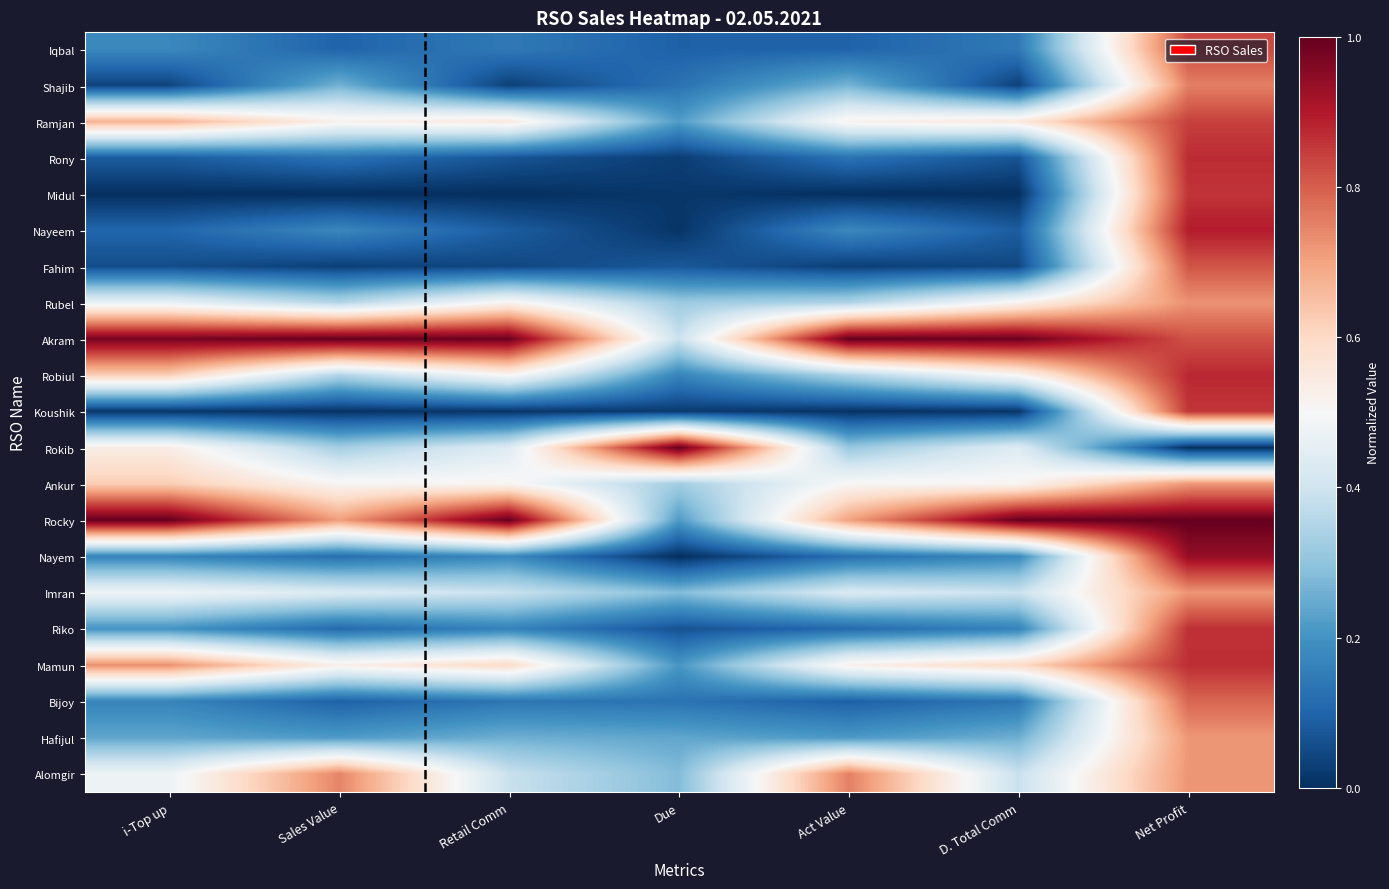

Reading right to left, what are all the values shown in this chart?

Iqbal: Net Profit=0.8	D. Total Comm=0.1	Act Value=0.1	Due=0.1	Retail Comm=0.1	Sales Value=0.1	i-Top up=0.2
Shajib: Net Profit=0.8	D. Total Comm=0.0	Act Value=0.3	Due=0.1	Retail Comm=0.0	Sales Value=0.3	i-Top up=0.0
Ramjan: Net Profit=0.8	D. Total Comm=0.6	Act Value=0.5	Due=0.2	Retail Comm=0.6	Sales Value=0.5	i-Top up=0.7
Rony: Net Profit=0.9	D. Total Comm=0.1	Act Value=0.1	Due=0.0	Retail Comm=0.1	Sales Value=0.1	i-Top up=0.1
Midul: Net Profit=0.9	D. Total Comm=0.0	Act Value=0.0	Due=0.0	Retail Comm=0.0	Sales Value=0.0	i-Top up=0.0
Nayeem: Net Profit=0.9	D. Total Comm=0.1	Act Value=0.2	Due=0.0	Retail Comm=0.1	Sales Value=0.2	i-Top up=0.1
Fahim: Net Profit=0.8	D. Total Comm=0.0	Act Value=0.0	Due=0.1	Retail Comm=0.0	Sales Value=0.0	i-Top up=0.1
Rubel: Net Profit=0.7	D. Total Comm=0.5	Act Value=0.3	Due=0.3	Retail Comm=0.5	Sales Value=0.4	i-Top up=0.5
Akram: Net Profit=0.8	D. Total Comm=1.0	Act Value=1.0	Due=0.4	Retail Comm=1.0	Sales Value=1.0	i-Top up=1.0
Robiul: Net Profit=0.9	D. Total Comm=0.5	Act Value=0.3	Due=0.2	Retail Comm=0.5	Sales Value=0.3	i-Top up=0.6
Koushik: Net Profit=0.9	D. Total Comm=0.0	Act Value=0.0	Due=0.0	Retail Comm=0.0	Sales Value=0.0	i-Top up=0.0
Rokib: Net Profit=0.0	D. Total Comm=0.4	Act Value=0.3	Due=1.0	Retail Comm=0.4	Sales Value=0.3	i-Top up=0.5
Ankur: Net Profit=0.7	D. Total Comm=0.5	Act Value=0.5	Due=0.3	Retail Comm=0.5	Sales Value=0.5	i-Top up=0.6
Rocky: Net Profit=1.0	D. Total Comm=1.0	Act Value=0.7	Due=0.2	Retail Comm=1.0	Sales Value=0.7	i-Top up=1.0
Nayem: Net Profit=0.9	D. Total Comm=0.2	Act Value=0.1	Due=0.0	Retail Comm=0.2	Sales Value=0.1	i-Top up=0.2
Imran: Net Profit=0.7	D. Total Comm=0.4	Act Value=0.4	Due=0.3	Retail Comm=0.4	Sales Value=0.4	i-Top up=0.5
Riko: Net Profit=0.9	D. Total Comm=0.2	Act Value=0.1	Due=0.1	Retail Comm=0.2	Sales Value=0.1	i-Top up=0.2
Mamun: Net Profit=0.9	D. Total Comm=0.6	Act Value=0.5	Due=0.2	Retail Comm=0.6	Sales Value=0.5	i-Top up=0.7
Bijoy: Net Profit=0.8	D. Total Comm=0.1	Act Value=0.1	Due=0.1	Retail Comm=0.1	Sales Value=0.1	i-Top up=0.2
Hafijul: Net Profit=0.7	D. Total Comm=0.3	Act Value=0.2	Due=0.2	Retail Comm=0.3	Sales Value=0.2	i-Top up=0.2
Alomgir: Net Profit=0.7	D. Total Comm=0.4	Act Value=0.8	Due=0.3	Retail Comm=0.4	Sales Value=0.7	i-Top up=0.5